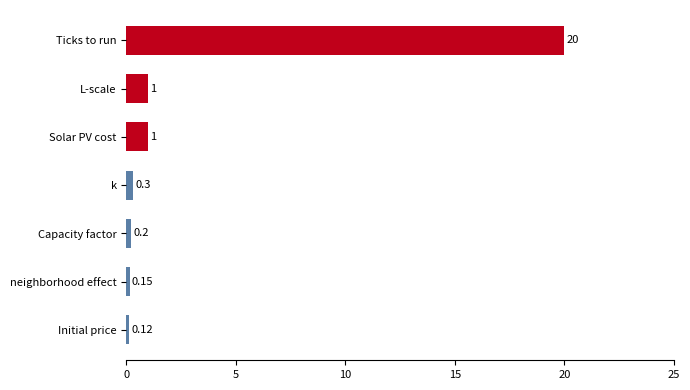

Which label corresponds to the smallest value in the chart?

Initial price